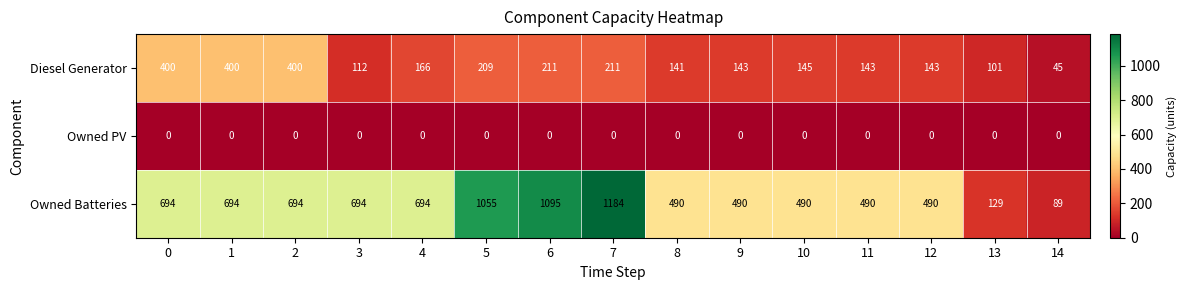

Which series has the widest spread of values?

Owned Batteries